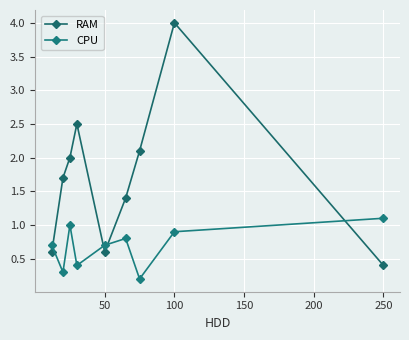

How many lines are shown in the chart?

2